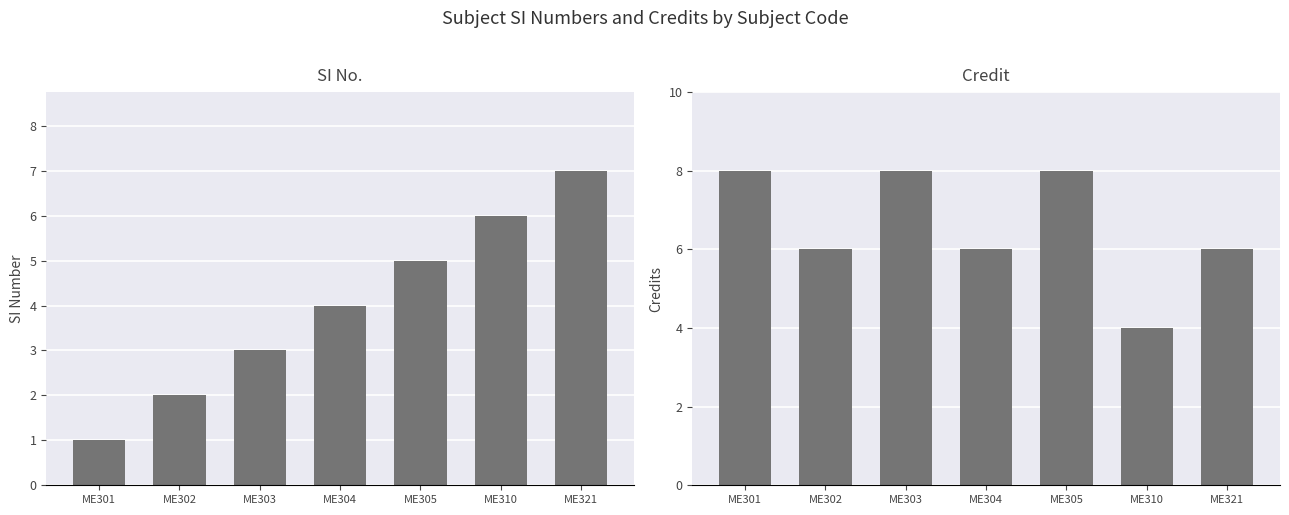

What is the difference between the SI No. values at ME310 and ME303?

3